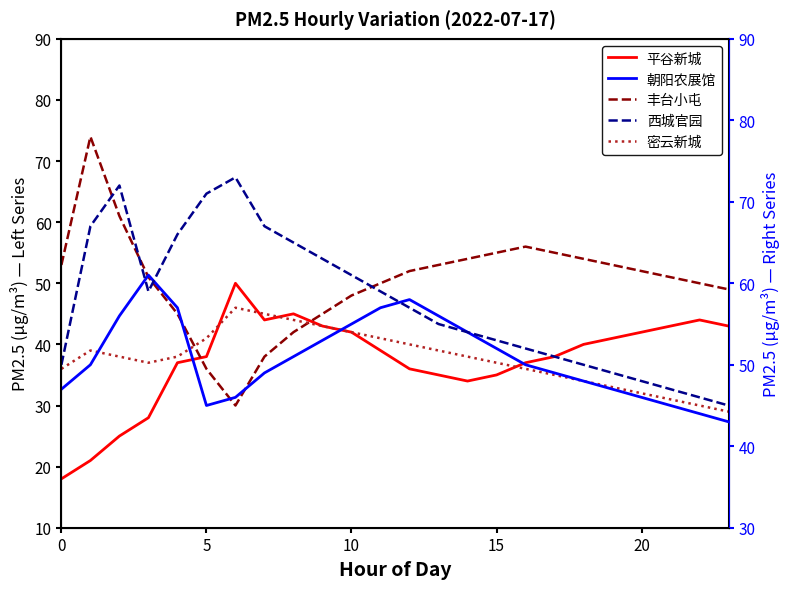

True or false: 丰台小屯 has more than 2 points higher than both neighbors.

False